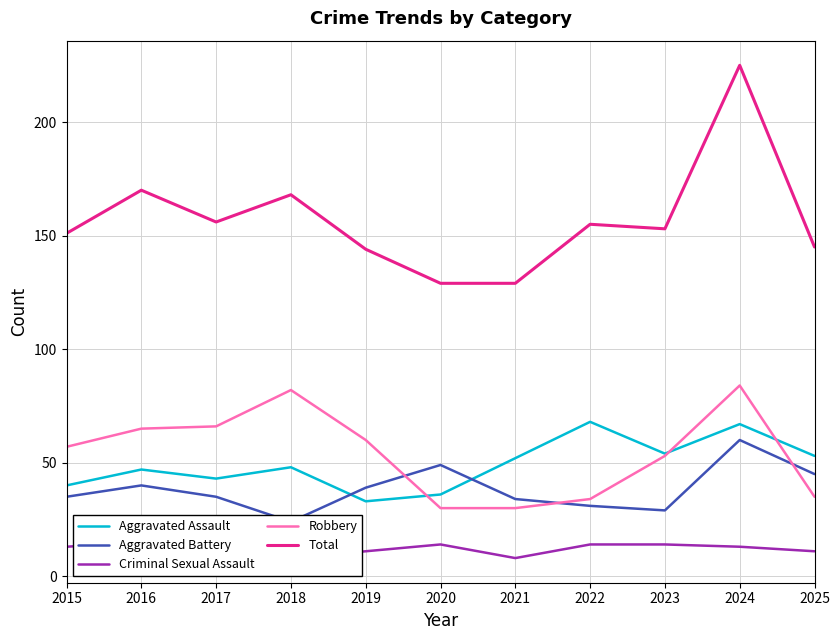

What is the maximum value for Robbery?

84